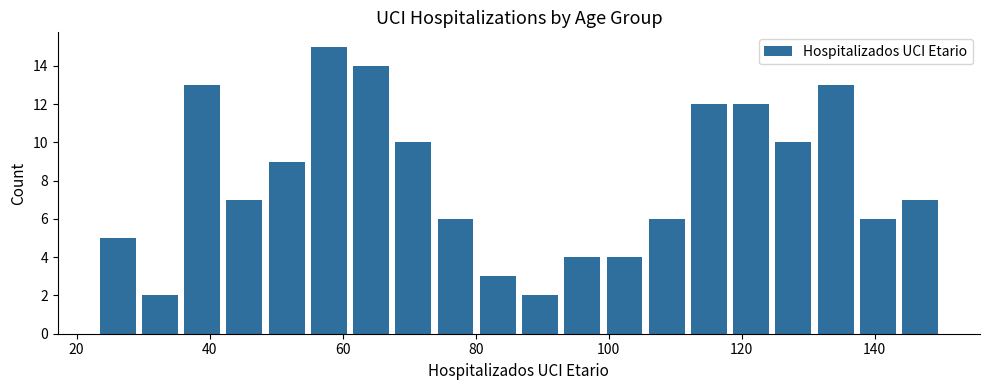

Around what value on the x-axis is the tallest bar? Give the approximate position of its centre, as read against the axis.

58